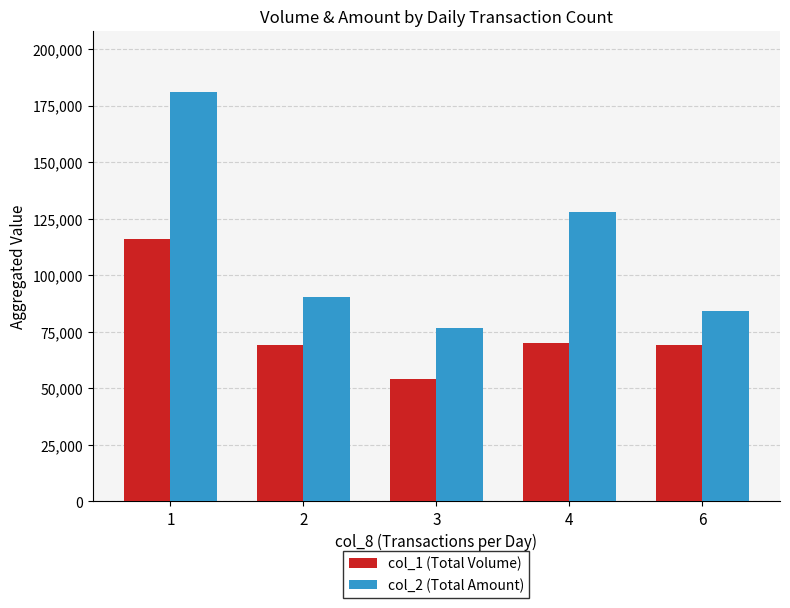

At how many categories does at least one series exceed 141815?

1